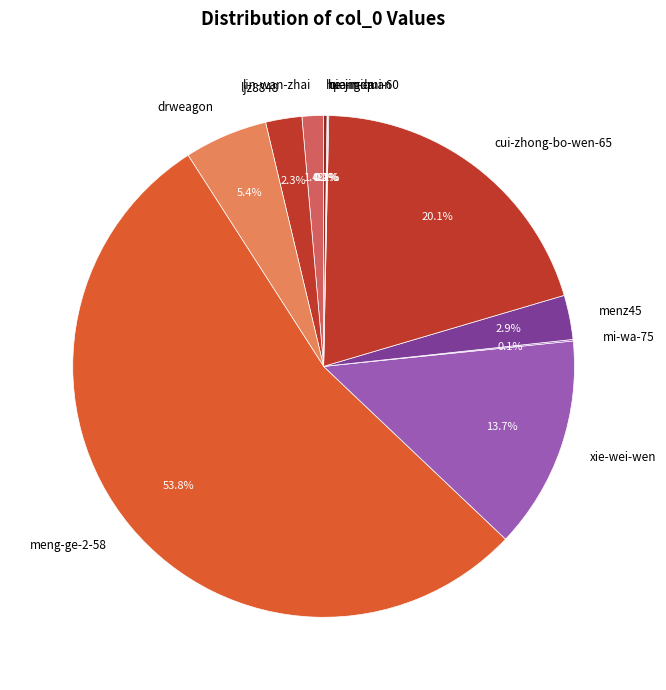

What percentage is NOT represented by lin-wan-zhai?

98.6%